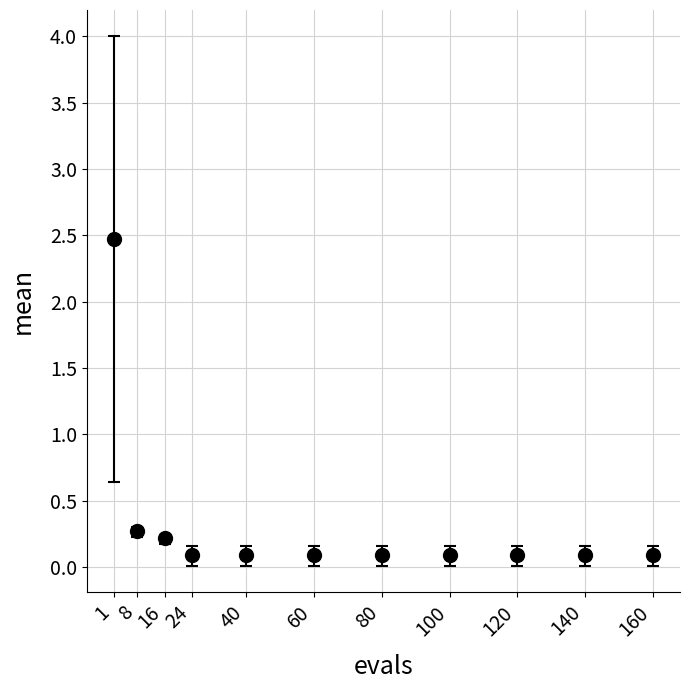

Between 24 and 16, which is larger?

16